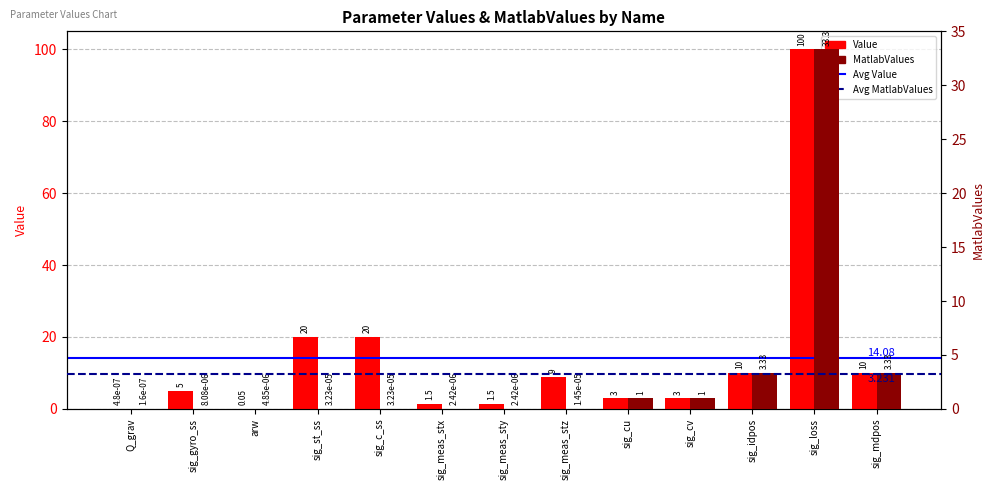

The Value series shows 3.0 at sig_cu. True or false?

True